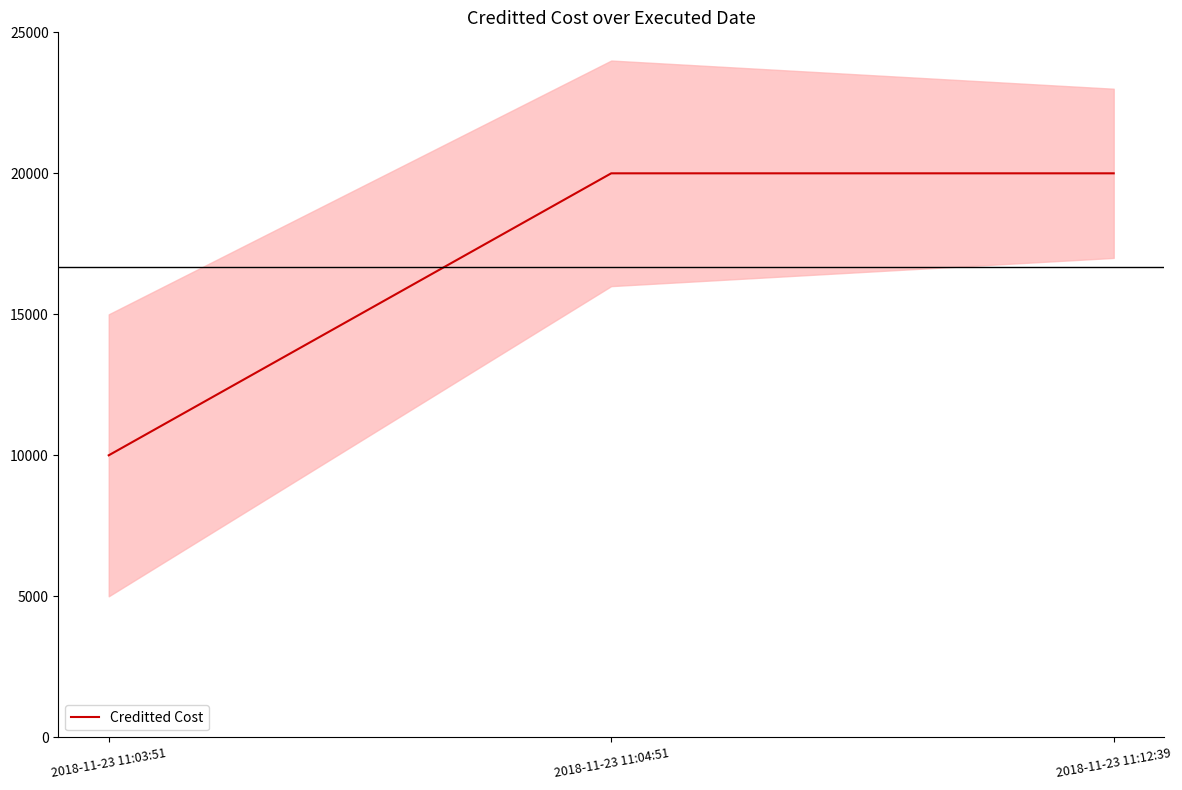

Reading left to right, transcribe all the data shown in this chart.

2018-11-23 11:03:51=10000	2018-11-23 11:04:51=20000	2018-11-23 11:12:39=20000